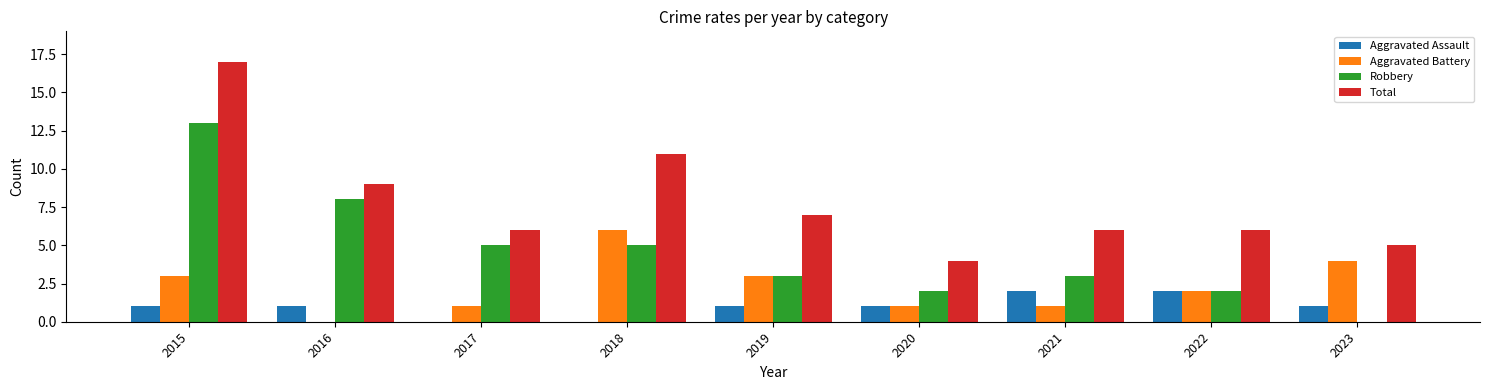

What is the highest value of the Total series?

17